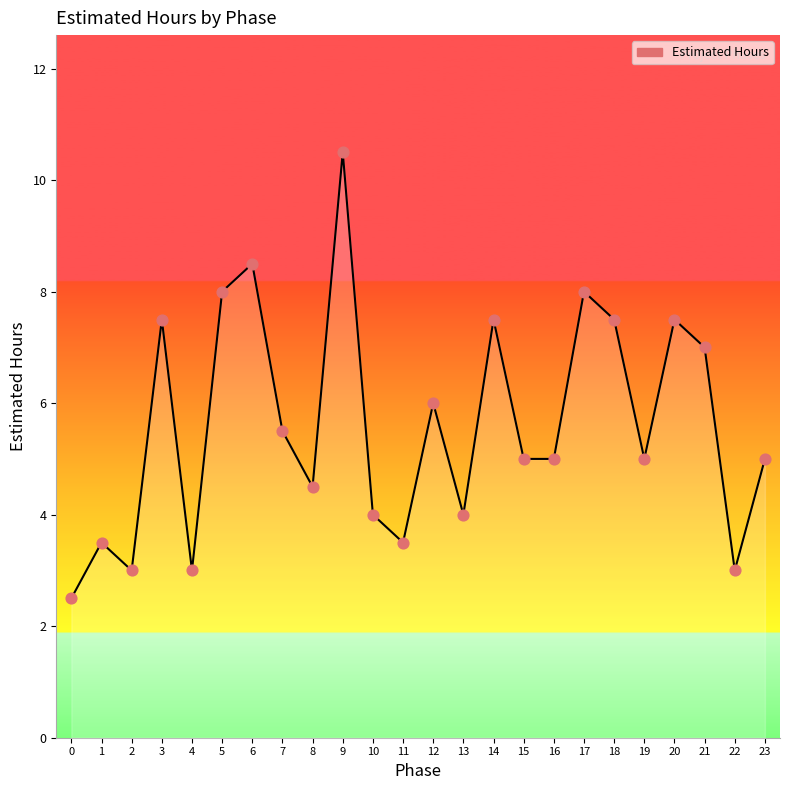

What is the ratio of the value at 16 to the value at 14?

0.7